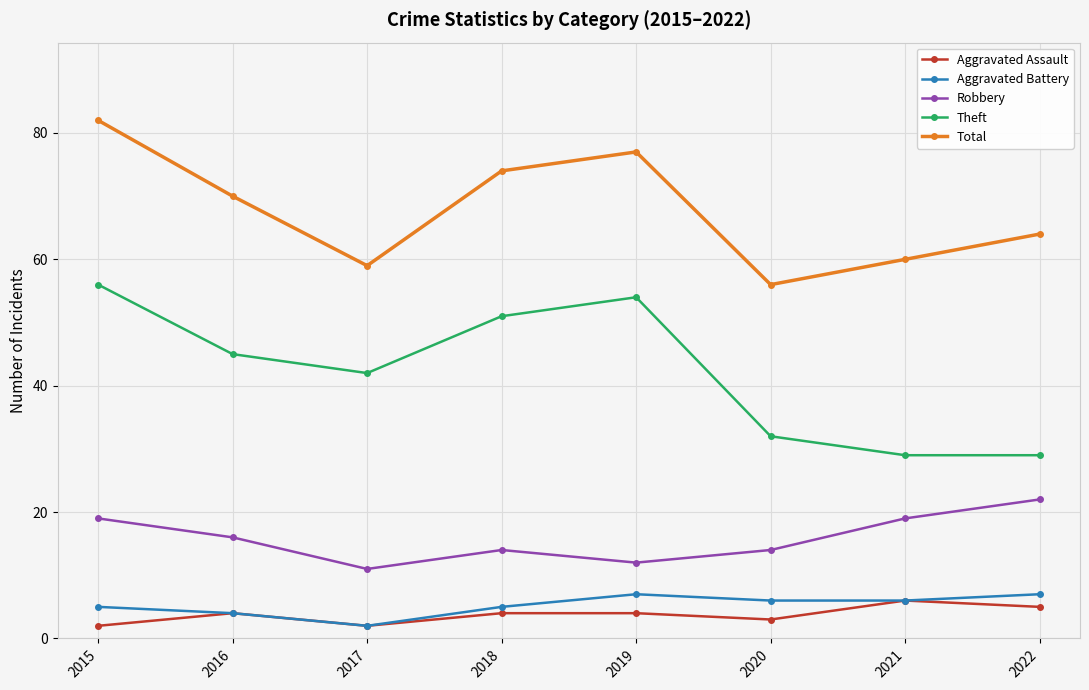

How many series are shown in this chart?

5